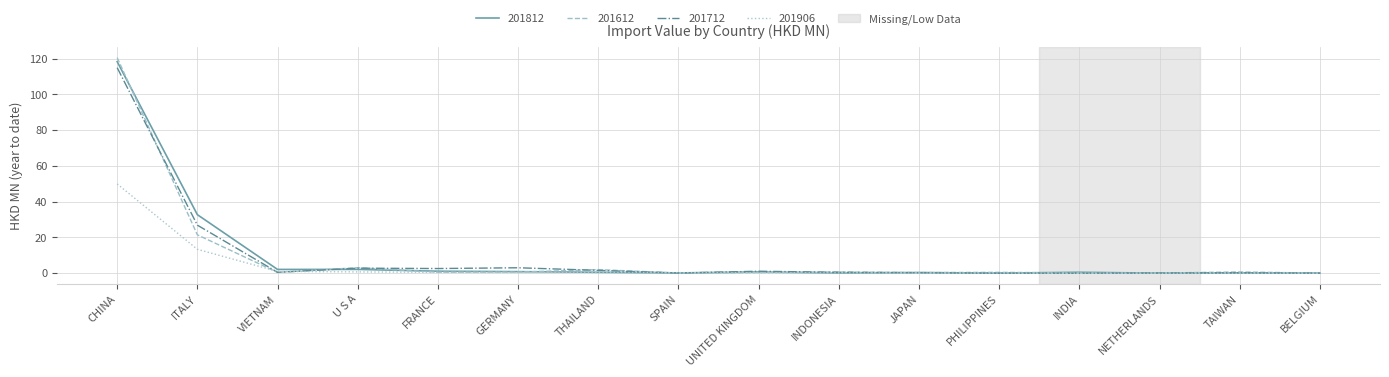

What is the greatest value displayed?

120.6